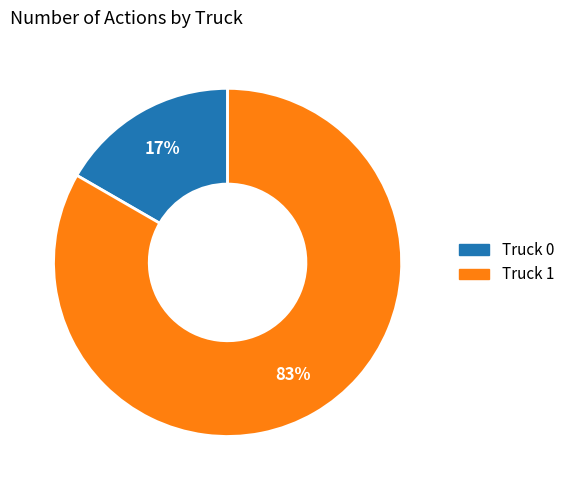

Between Truck 1 and Truck 0, which is larger?

Truck 1